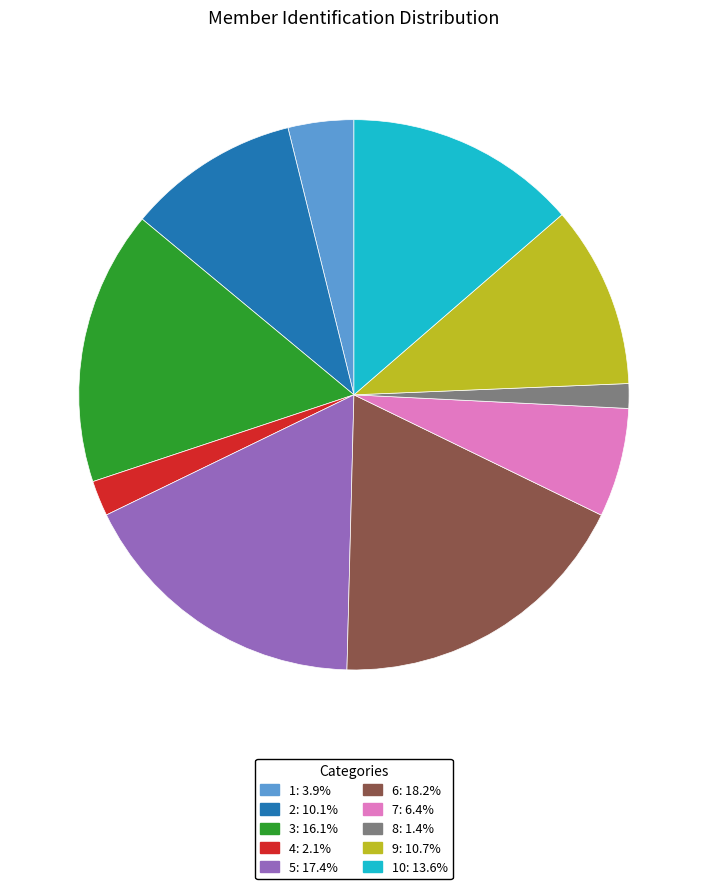

Does any single category account for the majority?

No